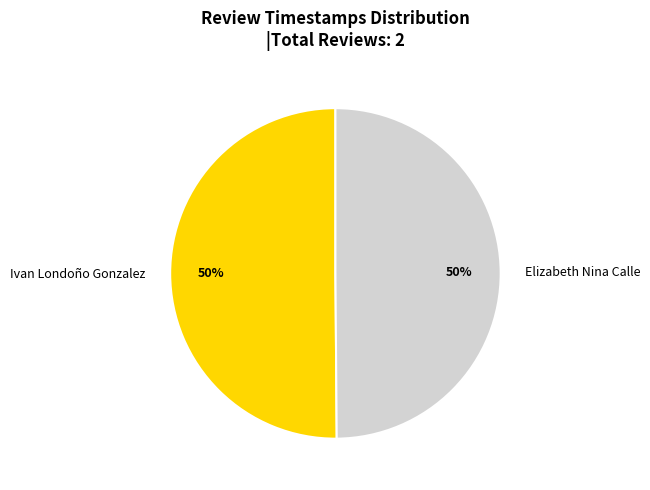

To the nearest percent, what is the combined percentage of Ivan Londoño Gonzalez and Elizabeth Nina Calle?

100%